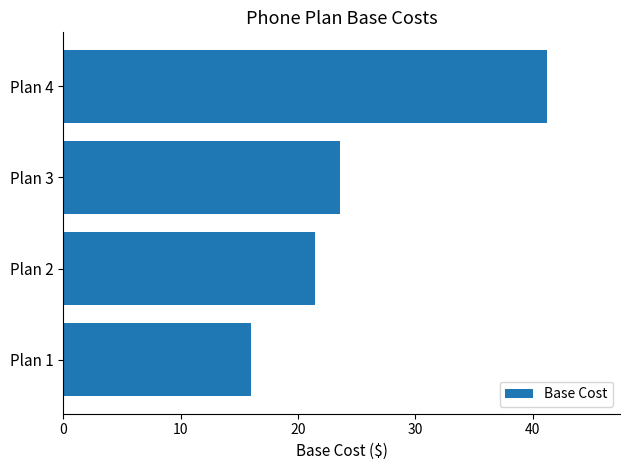

List the labels in order of value, smallest first.

Plan 1, Plan 2, Plan 3, Plan 4